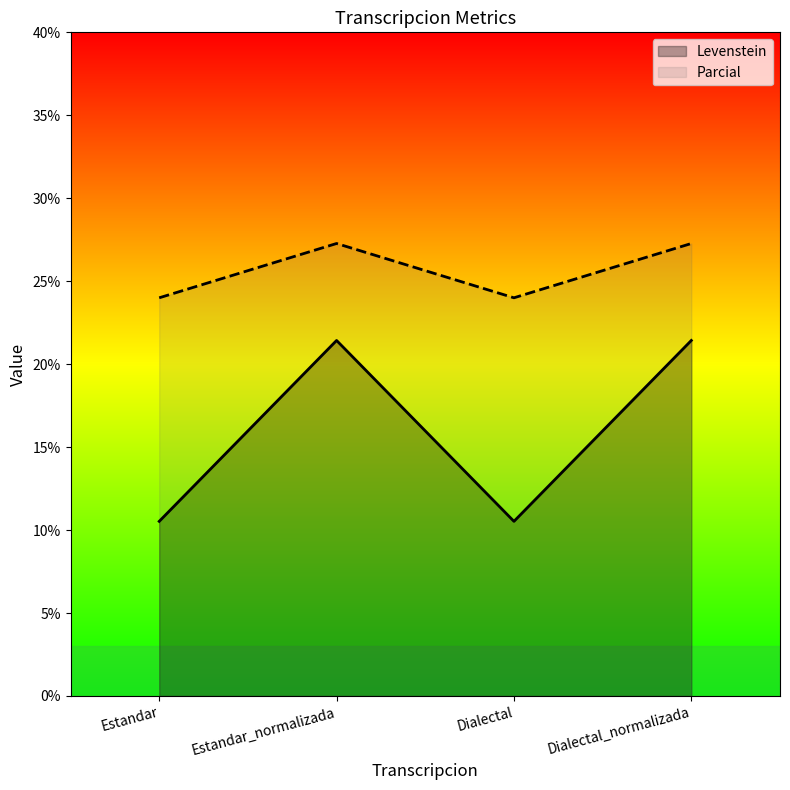

Rank the categories by Levenstein value from highest to lowest.

Estandar_normalizada, Dialectal_normalizada, Estandar, Dialectal